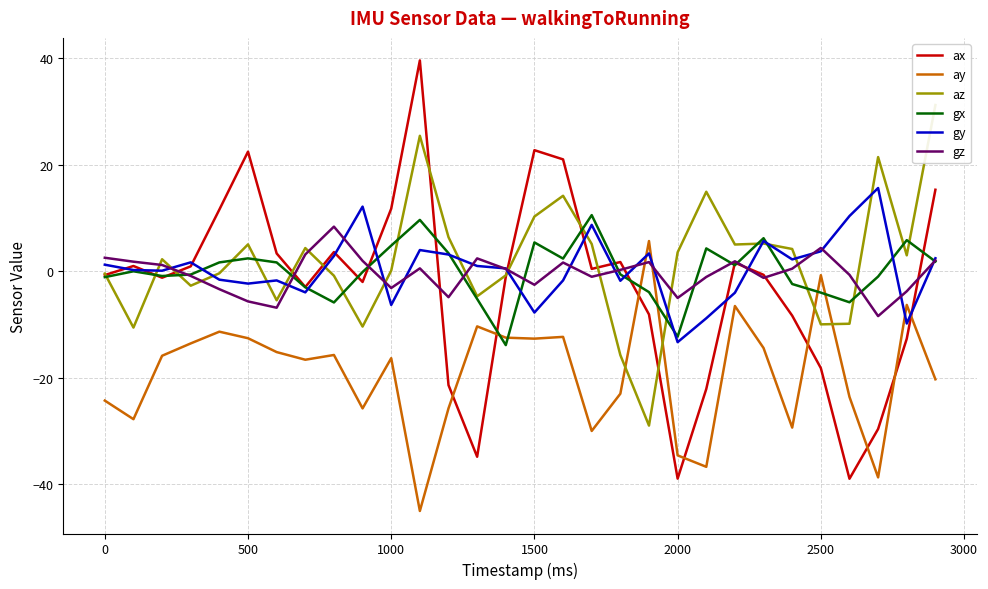

How many times do ay and gy cross each other?

4